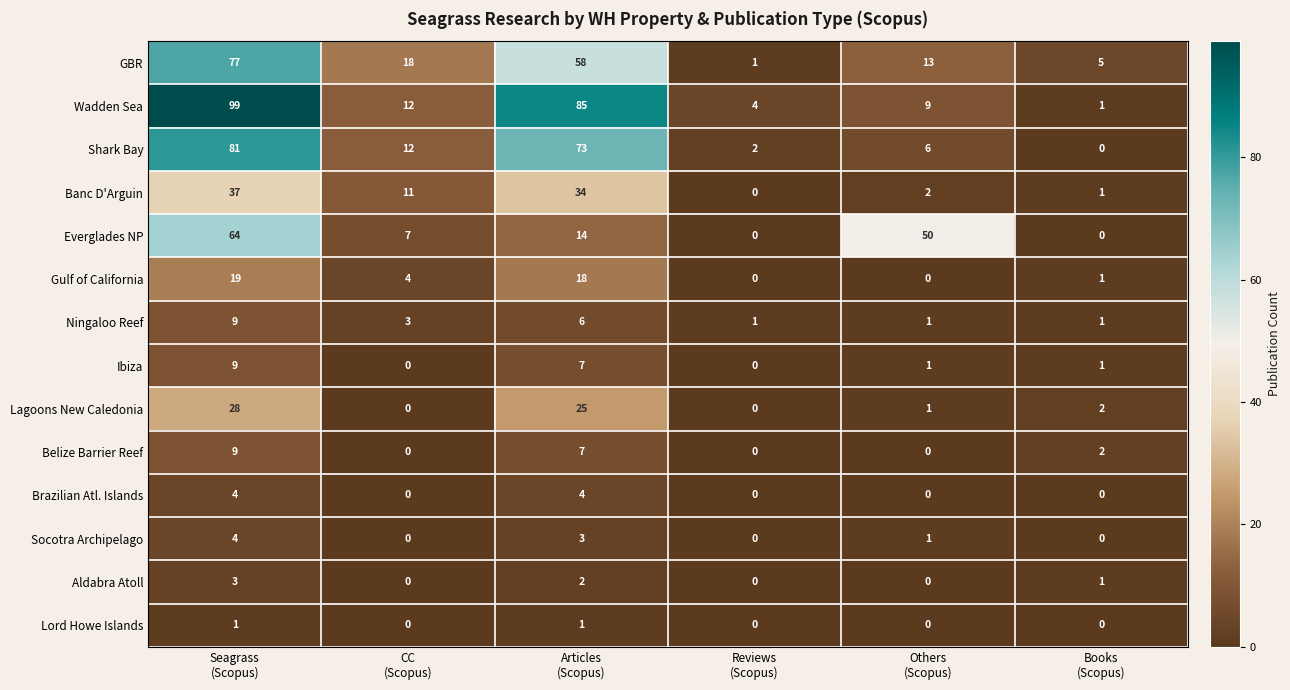

Which series changed the most between Seagrass
(Scopus) and Others
(Scopus)?

Wadden Sea